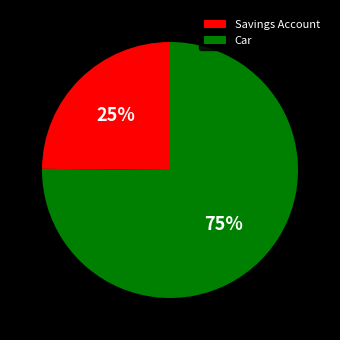

To the nearest percent, what portion does Savings Account represent?

25%